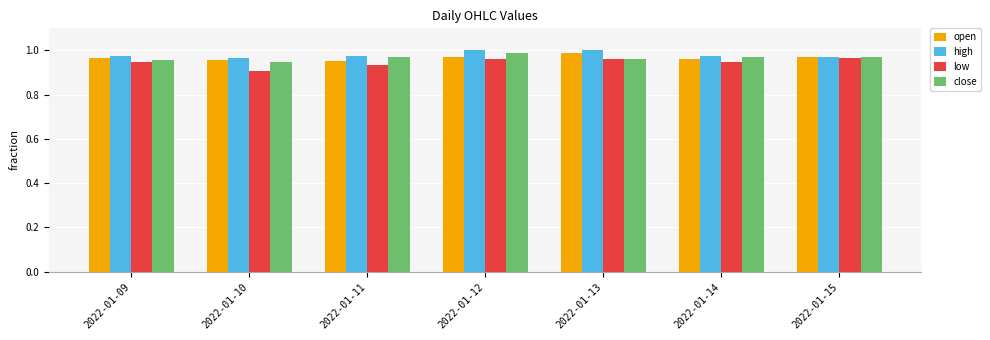

Which series has the largest total across all categories?

high